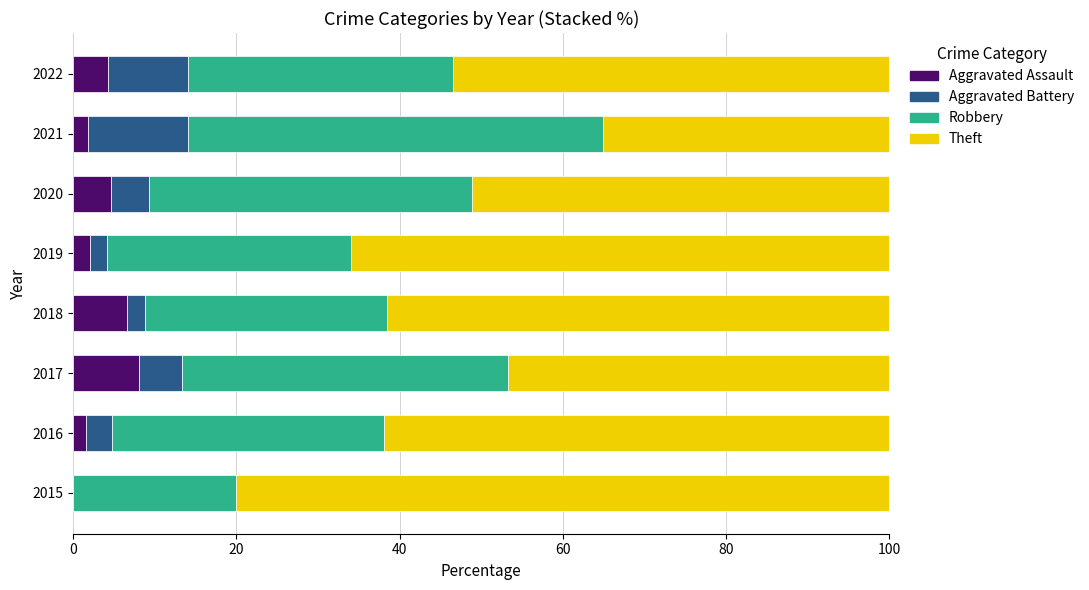

What is the highest value of the Aggravated Assault series?

8.0